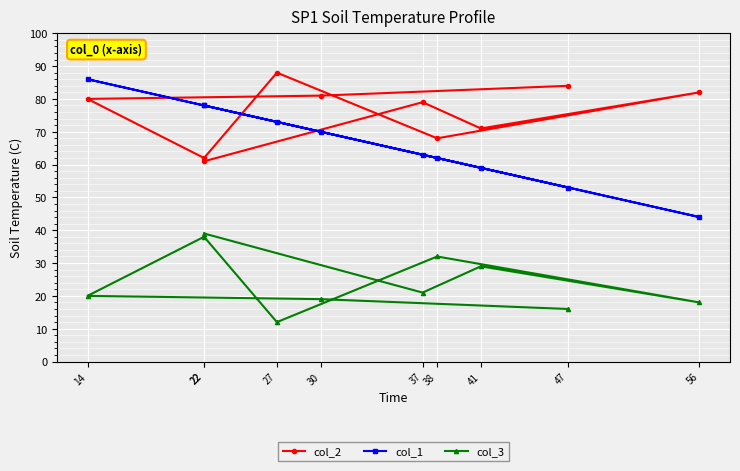

Reading left to right, list all the values displayed in this chart.

col_2: 47=84	30=81	14=80	22=62	27=88	38=68	56=82	41=71	37=79	22=61
col_1: 47=53	30=70	14=86	22=78	27=73	38=62	56=44	41=59	37=63	22=78
col_3: 47=16	30=19	14=20	22=38	27=12	38=32	56=18	41=29	37=21	22=39